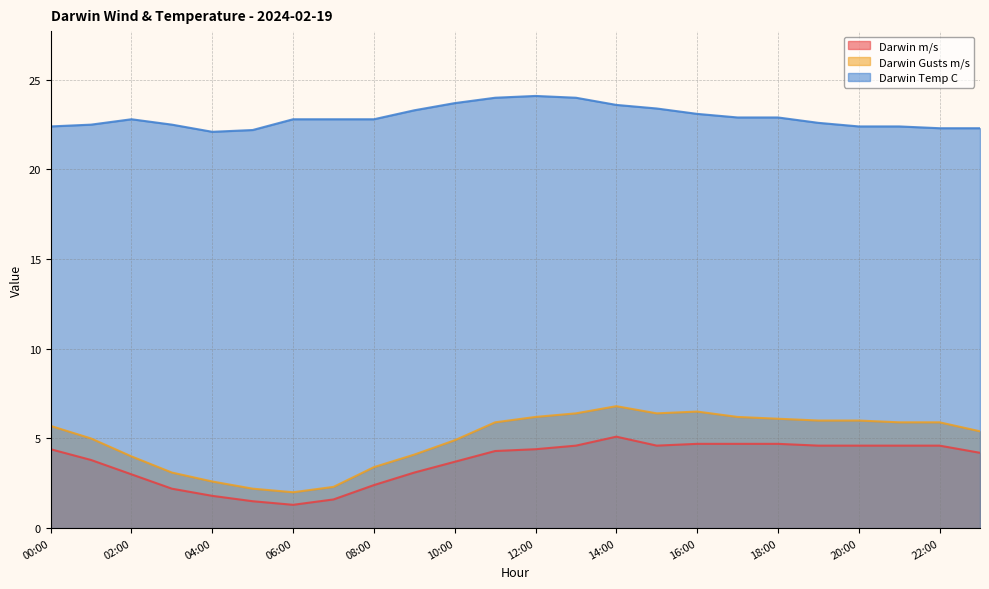

The value of Darwin Gusts m/s at 05:00 is 0.5. True or false?

False